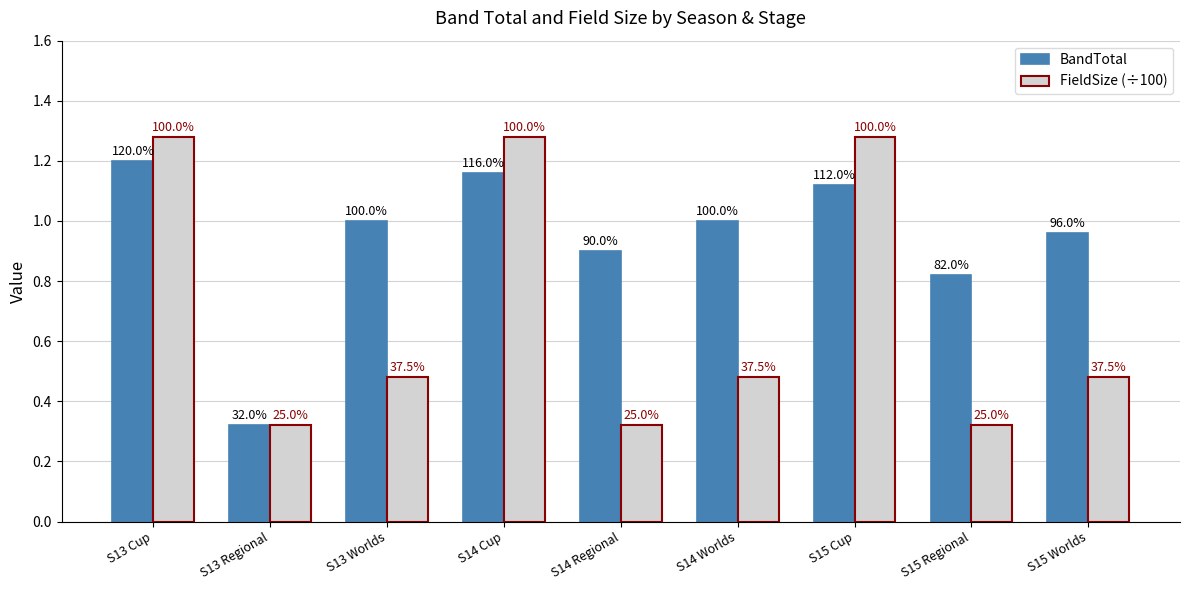

What is the spread (max minus min) of values at S14 Cup?

0.1